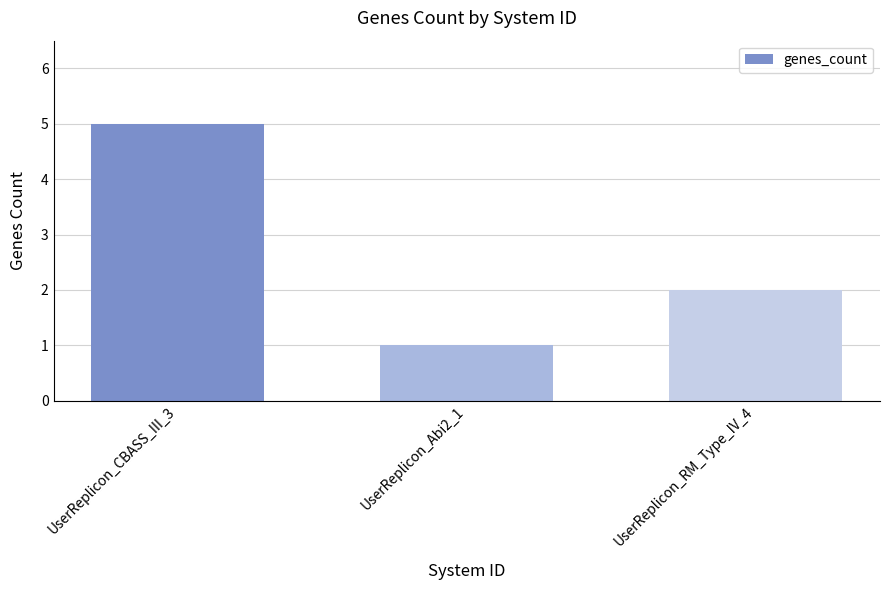

How many data points does each series have?

3